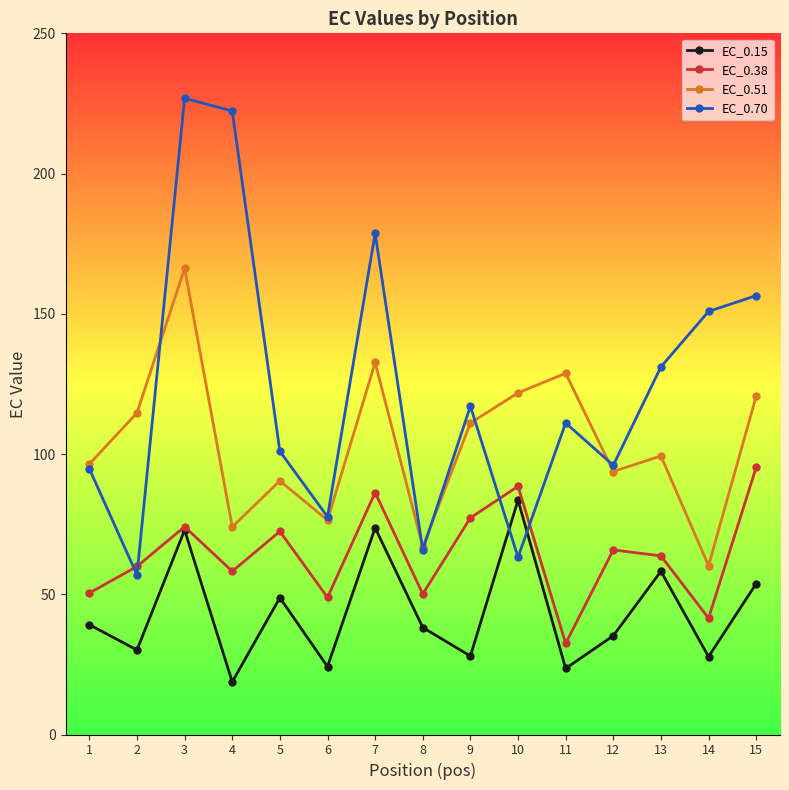

How many values in the EC_0.51 series are below 99?

7